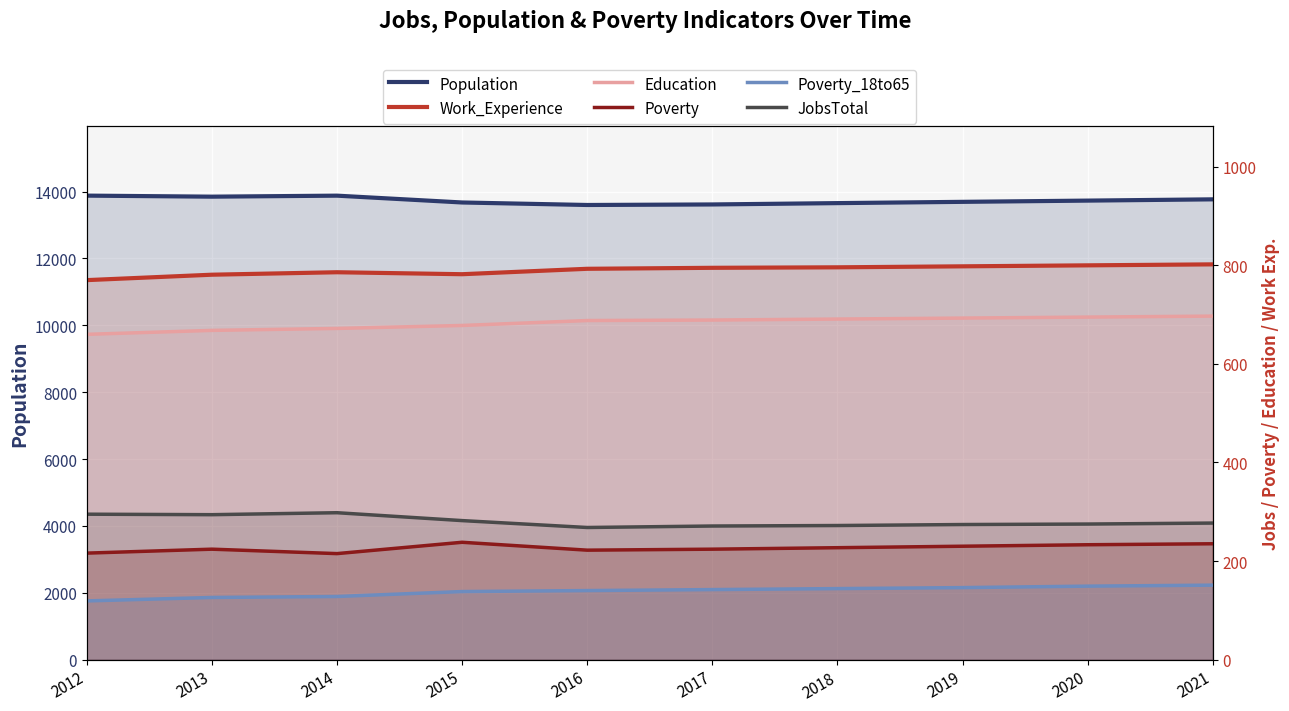

What is the total value across all series at 2015?

15793